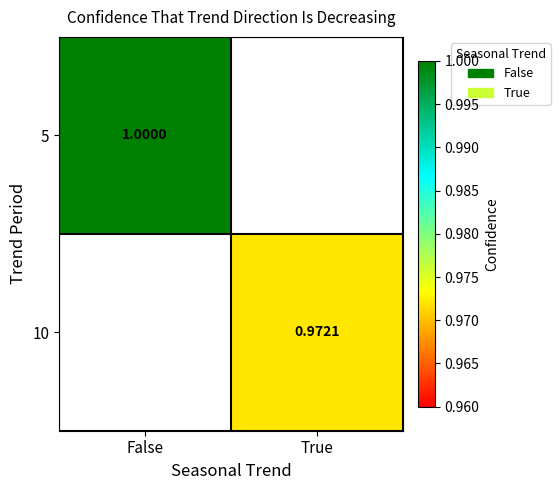

How many positive values does the 5 series have?

1